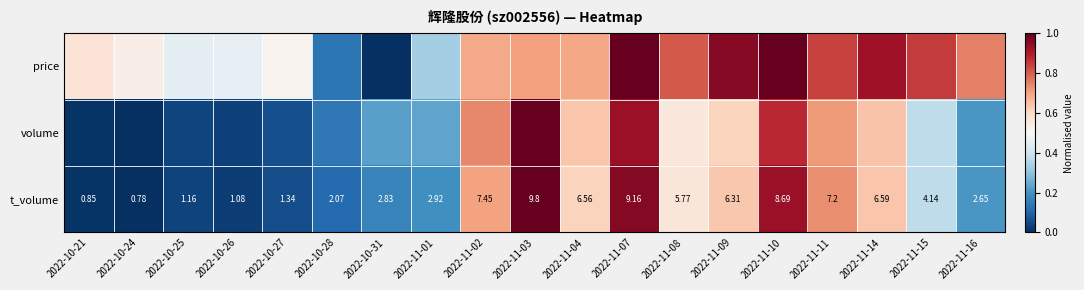

At which label does volume reach its peak?

2022-11-03